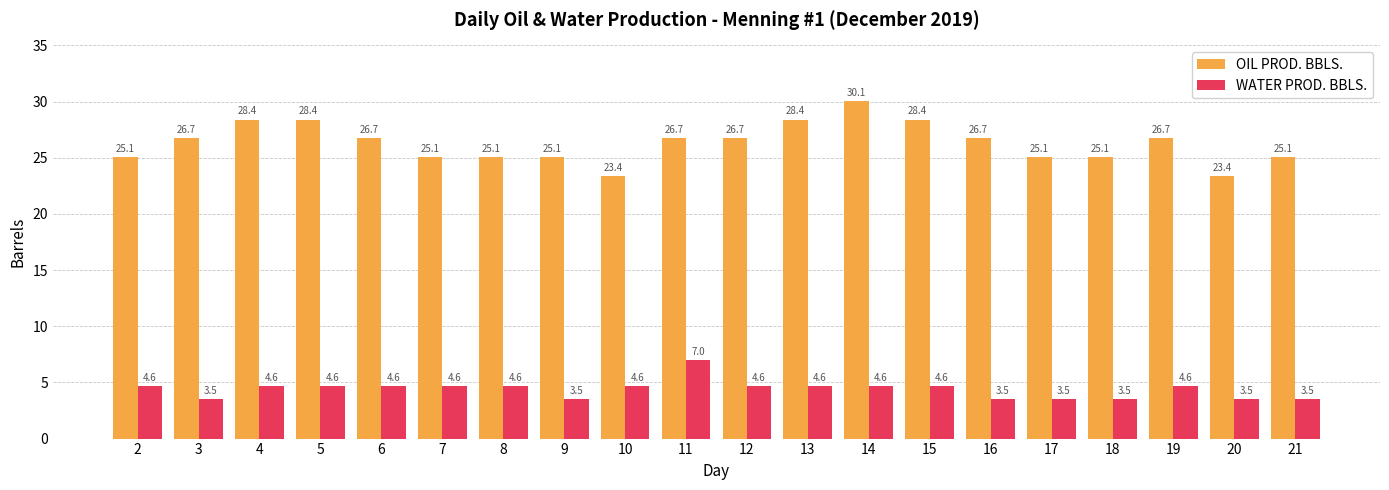

Which series has the widest spread of values?

OIL PROD. BBLS.